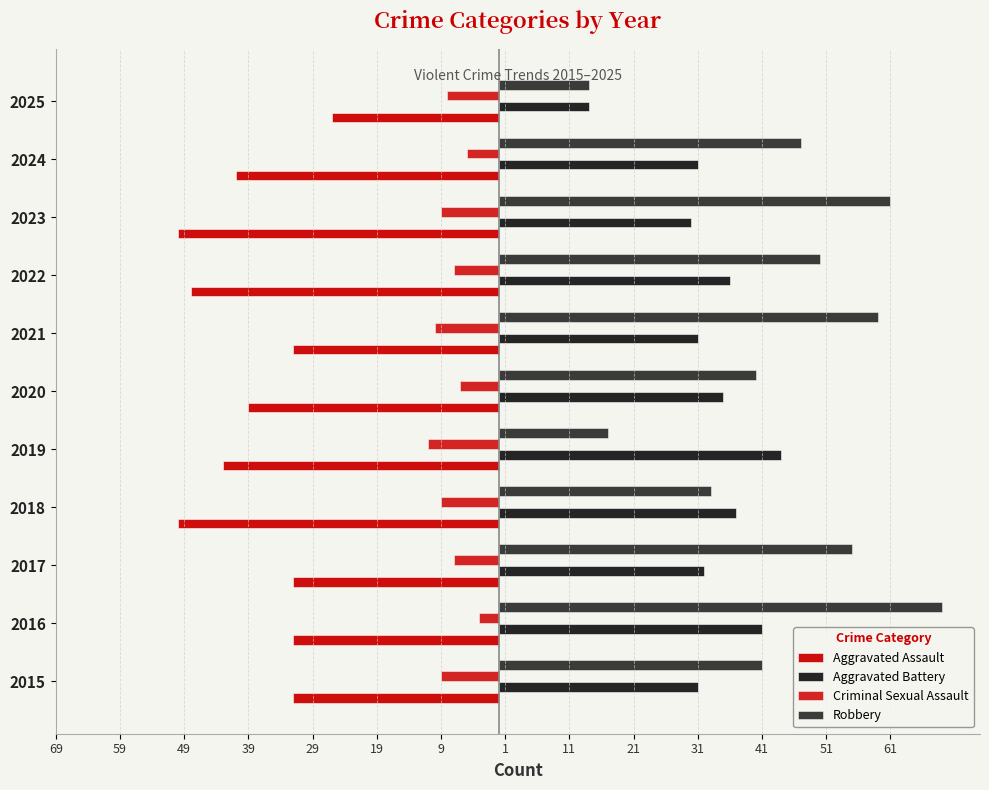

Reading left to right, extract all data points from this chart.

Aggravated Assault: -32	-32	-32	-50	-43	-39	-32	-48	-50	-41	-26
Aggravated Battery: 31	41	32	37	44	35	31	36	30	31	14
Criminal Sexual Assault: -9	-3	-7	-9	-11	-6	-10	-7	-9	-5	-8
Robbery: 41	69	55	33	17	40	59	50	61	47	14